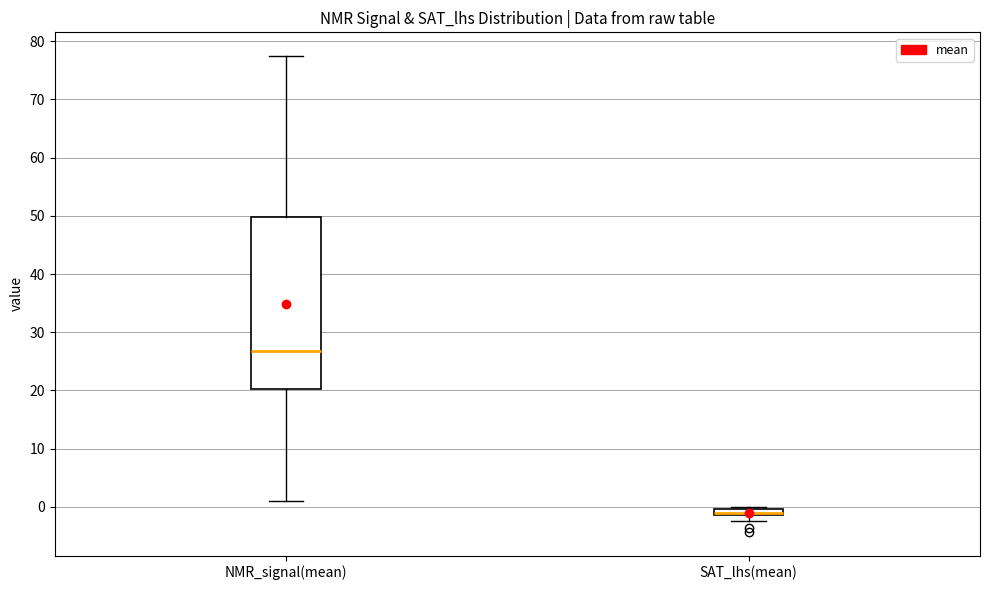

Which box is the tallest, from its lower edge to its upper edge?

NMR_signal(mean)